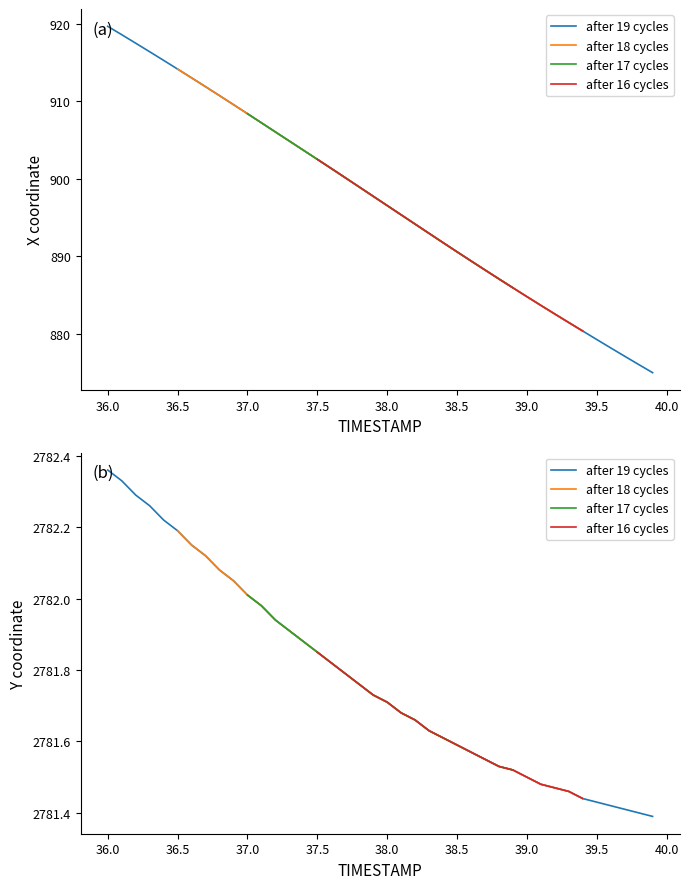

Reading left to right, list all the values displayed in this chart.

X: 919.7	918.6	917.5	916.4	915.3	914.2	913.0	911.9	910.8	909.6	908.4	907.2	906.1	904.9	903.7	902.5	901.3	900.1	898.9	897.7	896.5	895.3	894.1	892.9	891.8	890.6	889.4	888.2	887.1	885.9	884.8	883.6	882.5	881.4	880.3	879.2	878.1	877.1	876.0	874.9
Y: 2782.4	2782.3	2782.3	2782.3	2782.2	2782.2	2782.2	2782.1	2782.1	2782.1	2782.0	2782.0	2781.9	2781.9	2781.9	2781.8	2781.8	2781.8	2781.8	2781.7	2781.7	2781.7	2781.7	2781.6	2781.6	2781.6	2781.6	2781.6	2781.5	2781.5	2781.5	2781.5	2781.5	2781.5	2781.4	2781.4	2781.4	2781.4	2781.4	2781.4